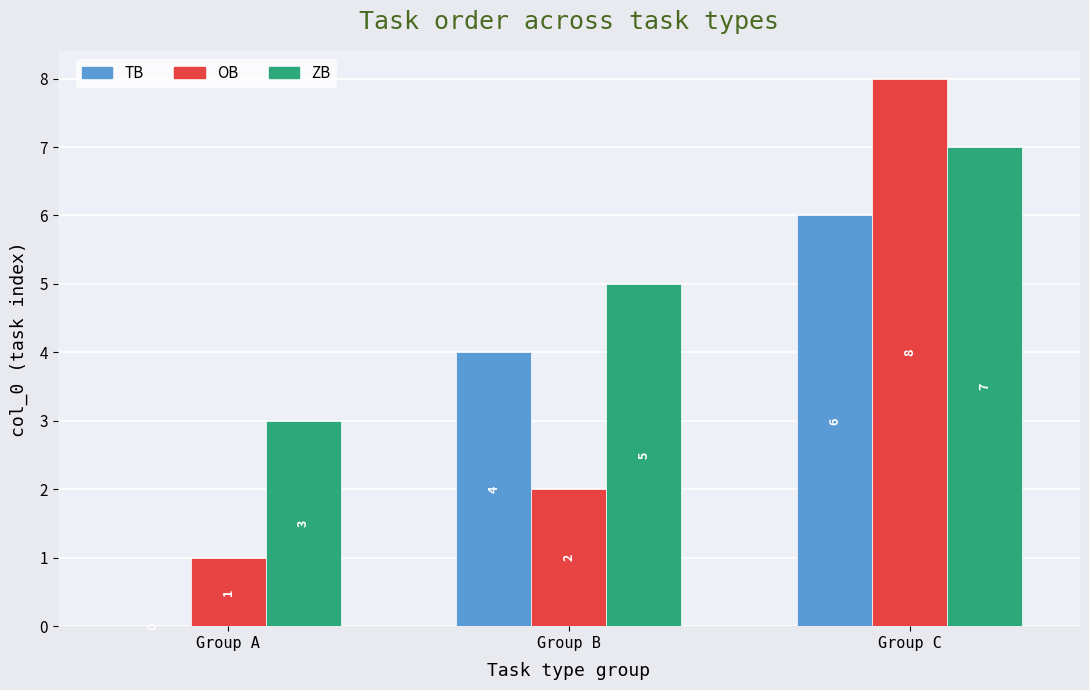

Is it true that TB equals 4 at Group B?

True